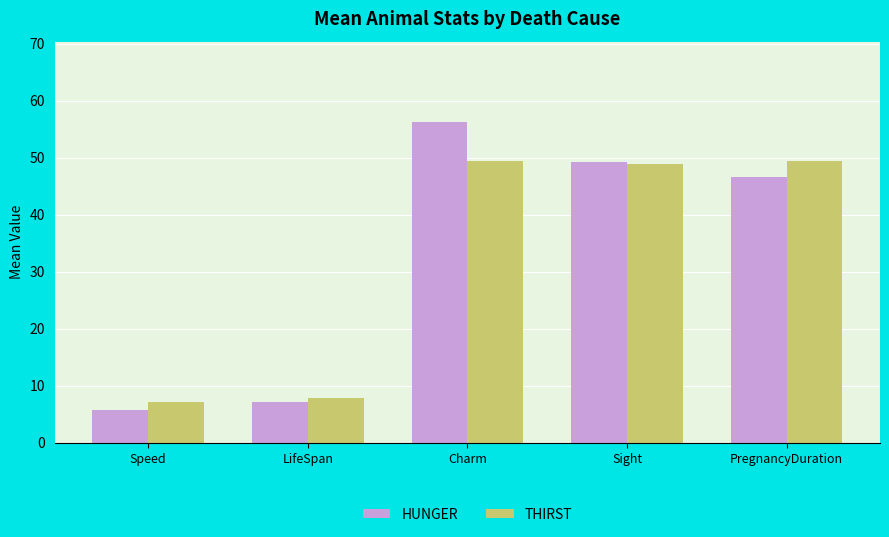

What is the value of the THIRST bar at the 2nd from the left?

7.8